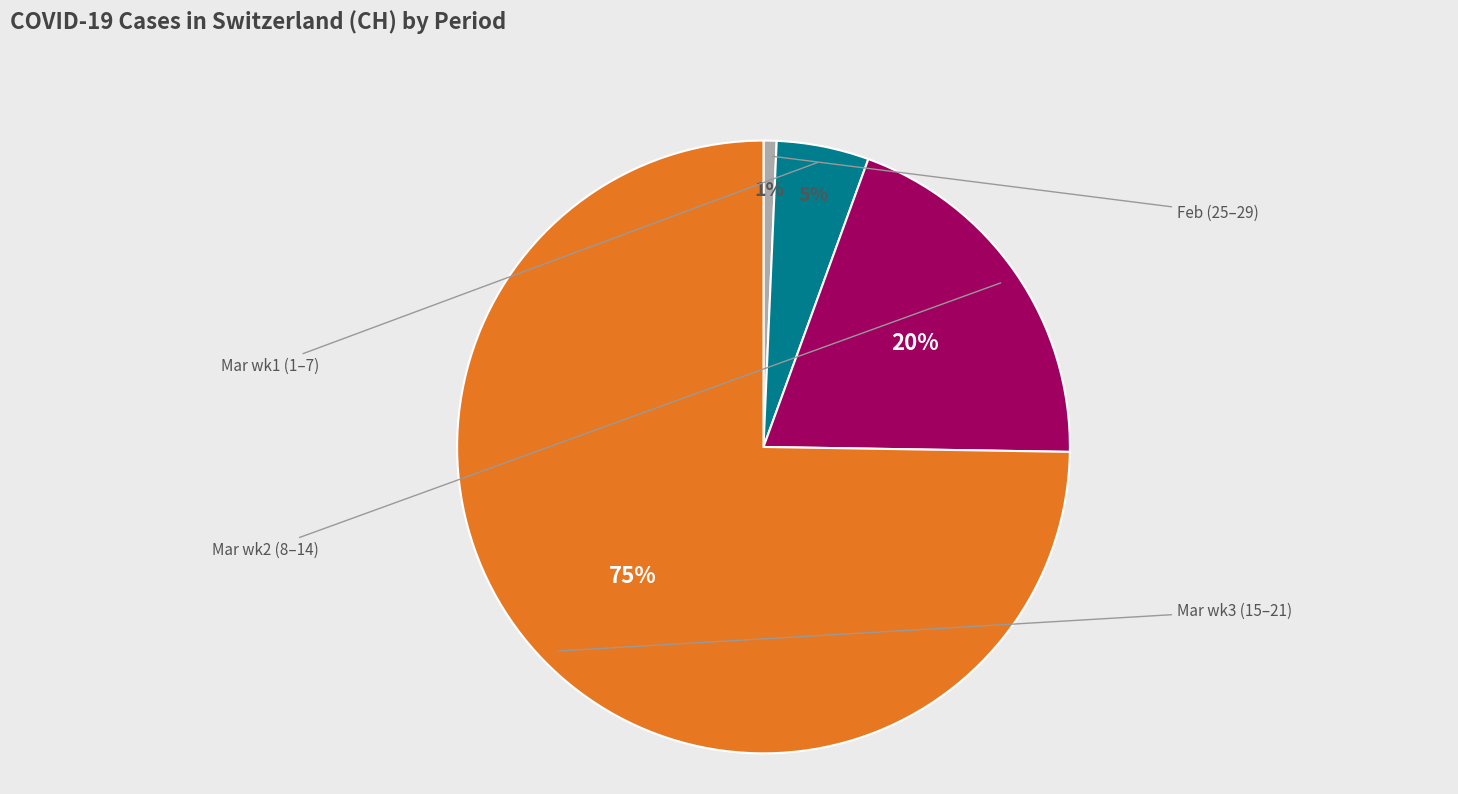

Is there a majority slice in this chart?

Yes